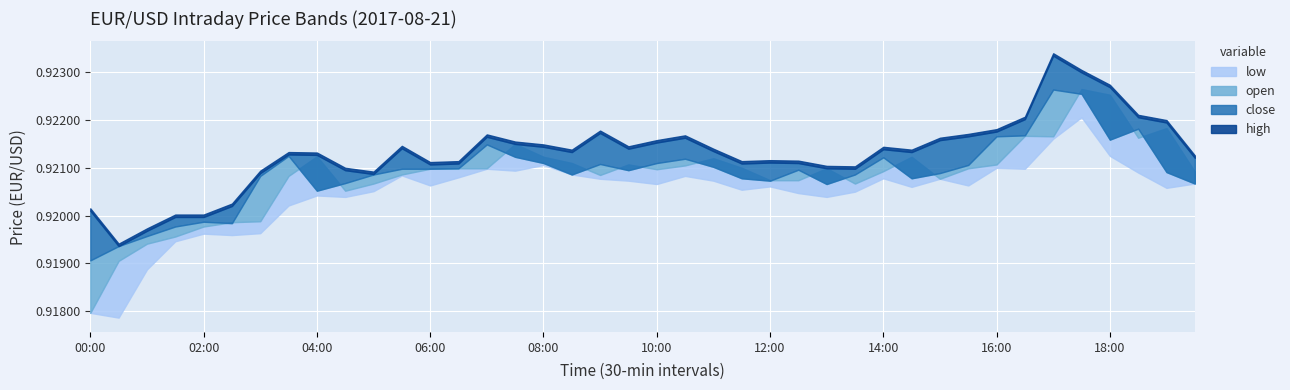

Rank the series by their maximum value, from lowest to highest.

low, close, open, high